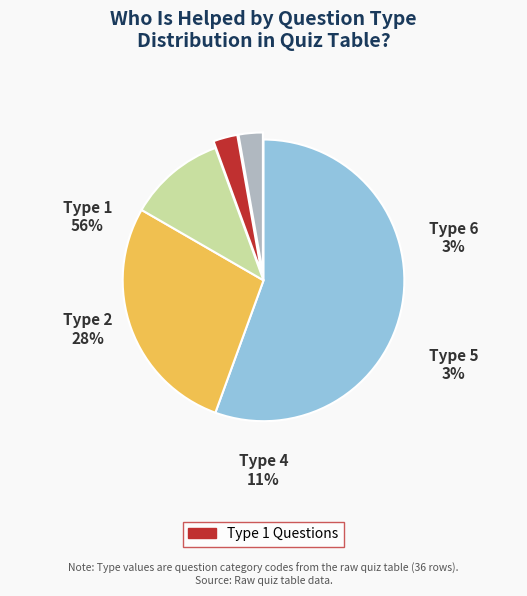

The Type 1 slice represents 63% of the pie. True or false?

False